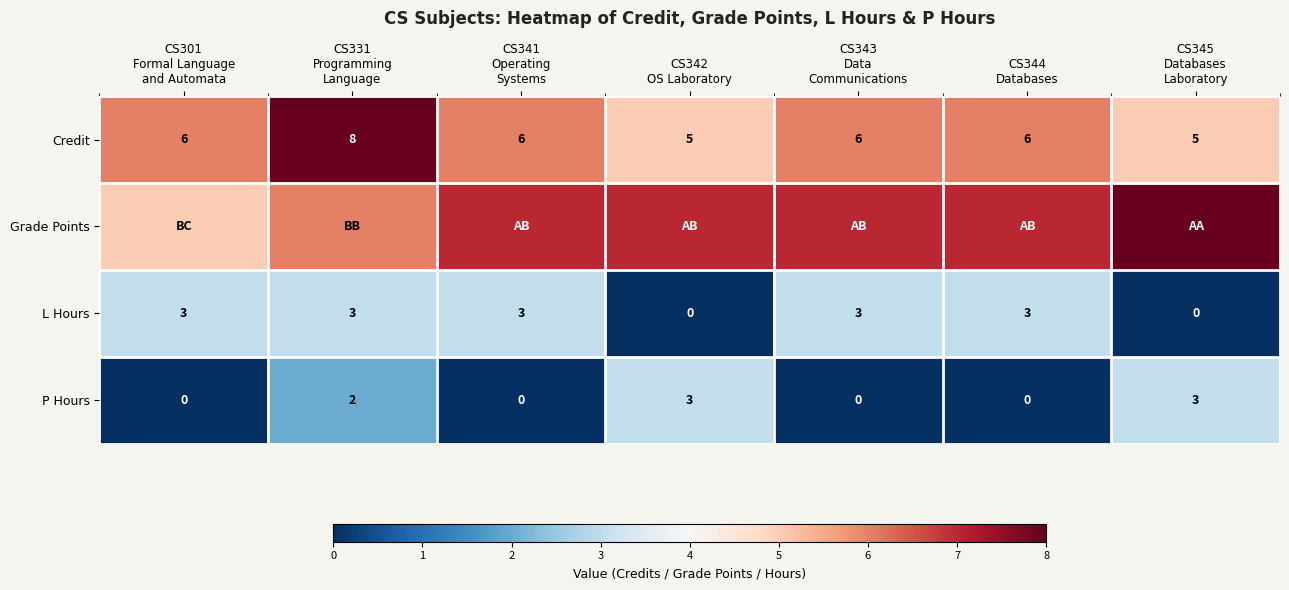

At how many categories does at least one series exceed 3?

7